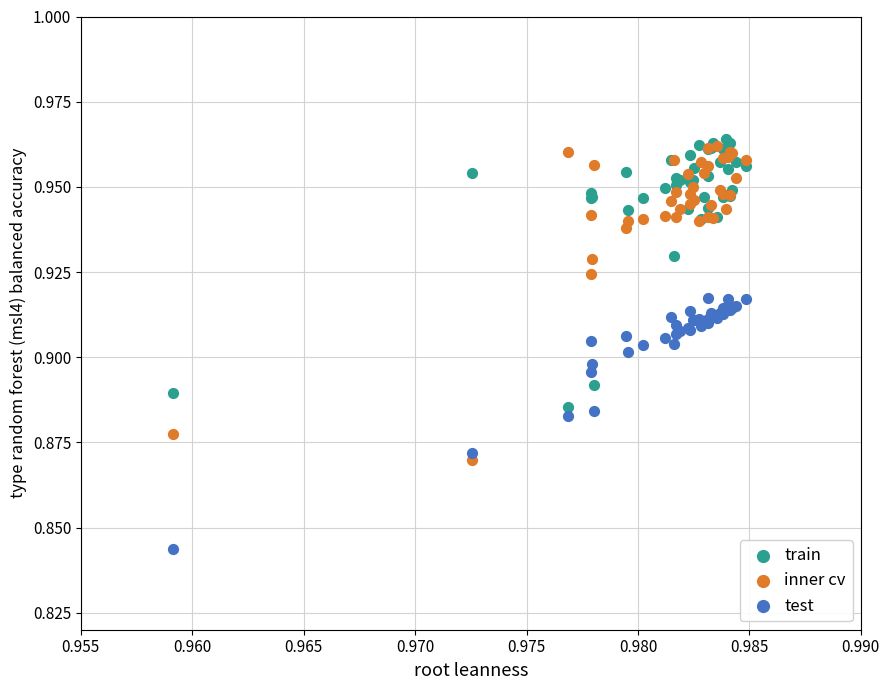

What are all the series names shown in the legend?

train, inner cv, test